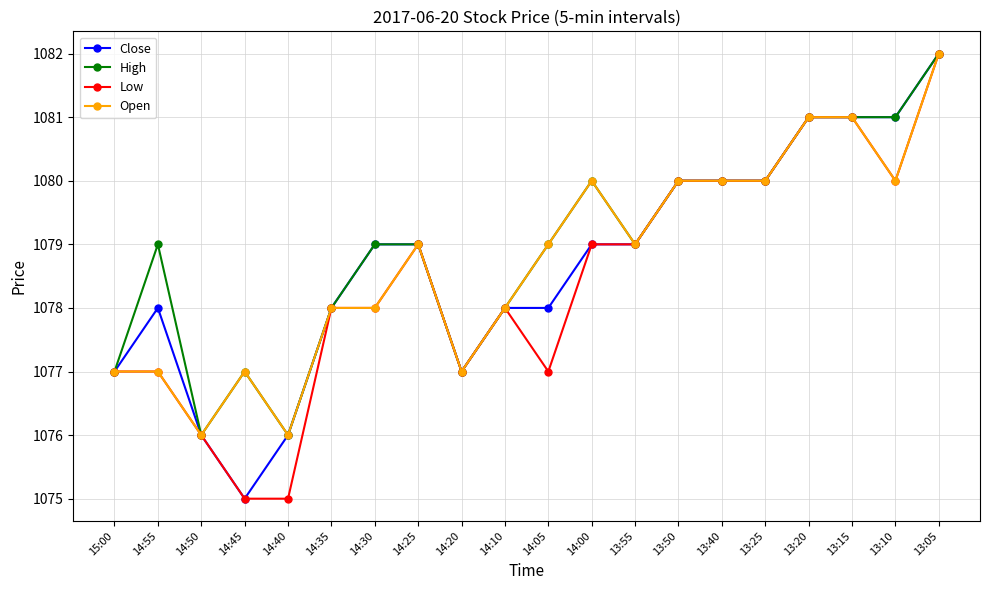

What is the value of the Low point at the 19th from the left?

1080